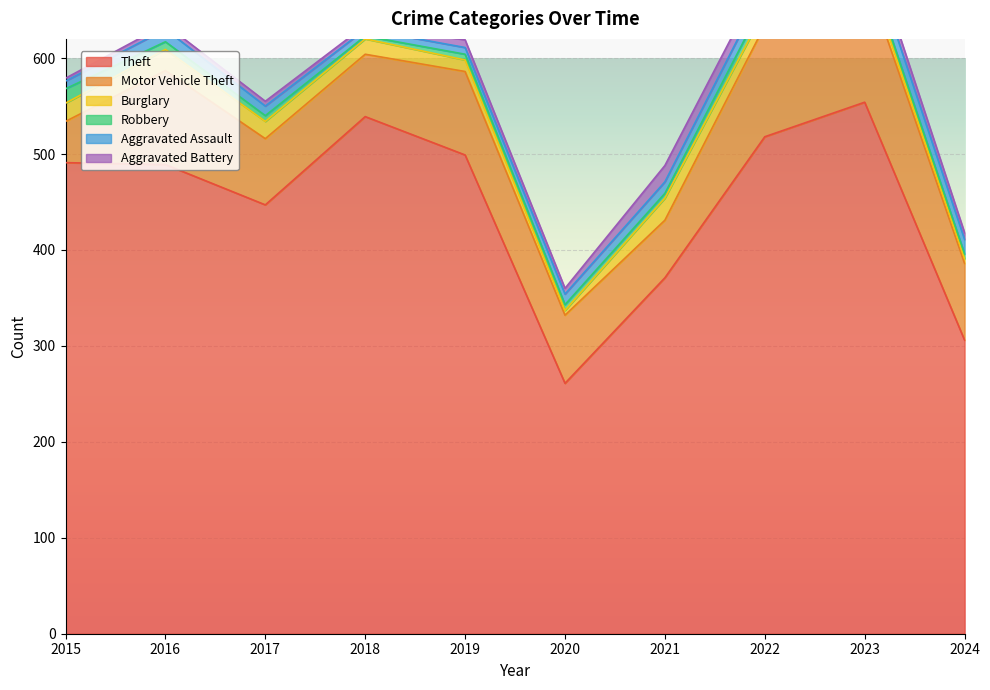

What is the value of the Motor Vehicle Theft point at the 6th from the left?

71